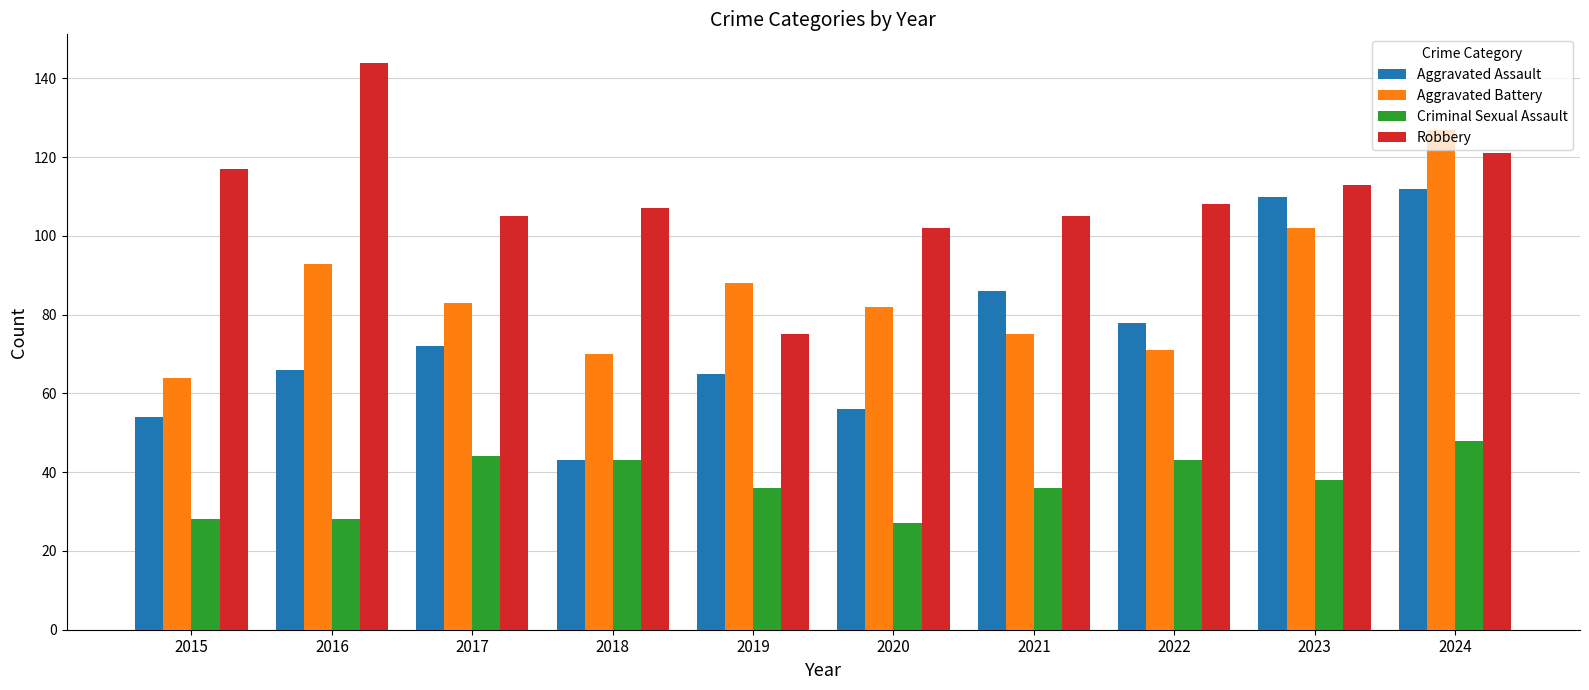

What is the value of the Aggravated Battery bar at the 8th from the left?

71